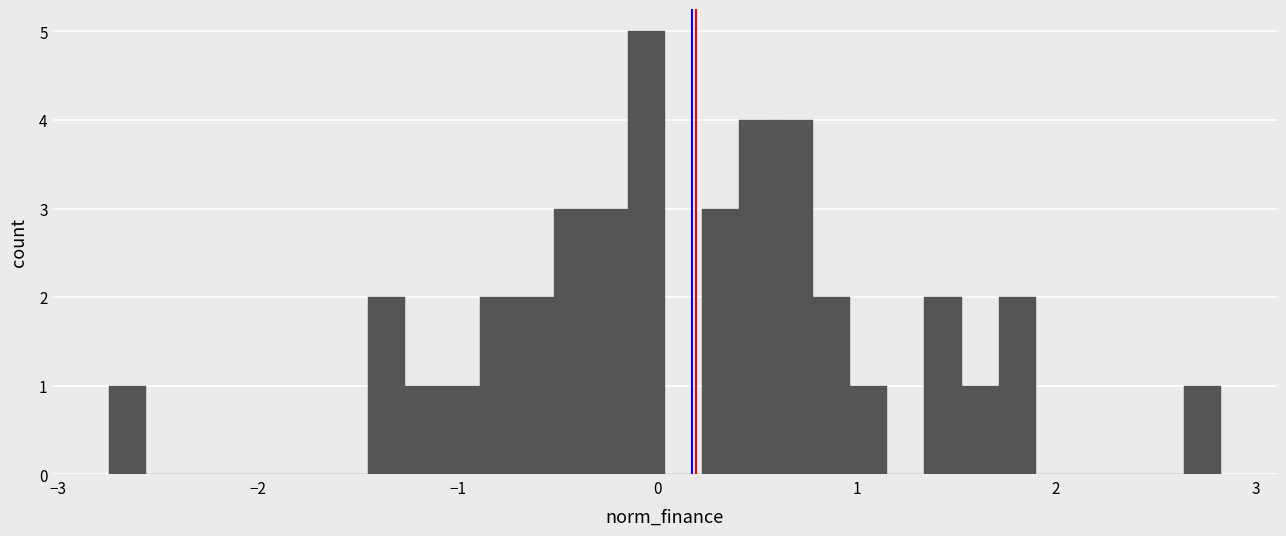

Read against the x-axis, roughly where is the centre of the tallest bar?

-0.1